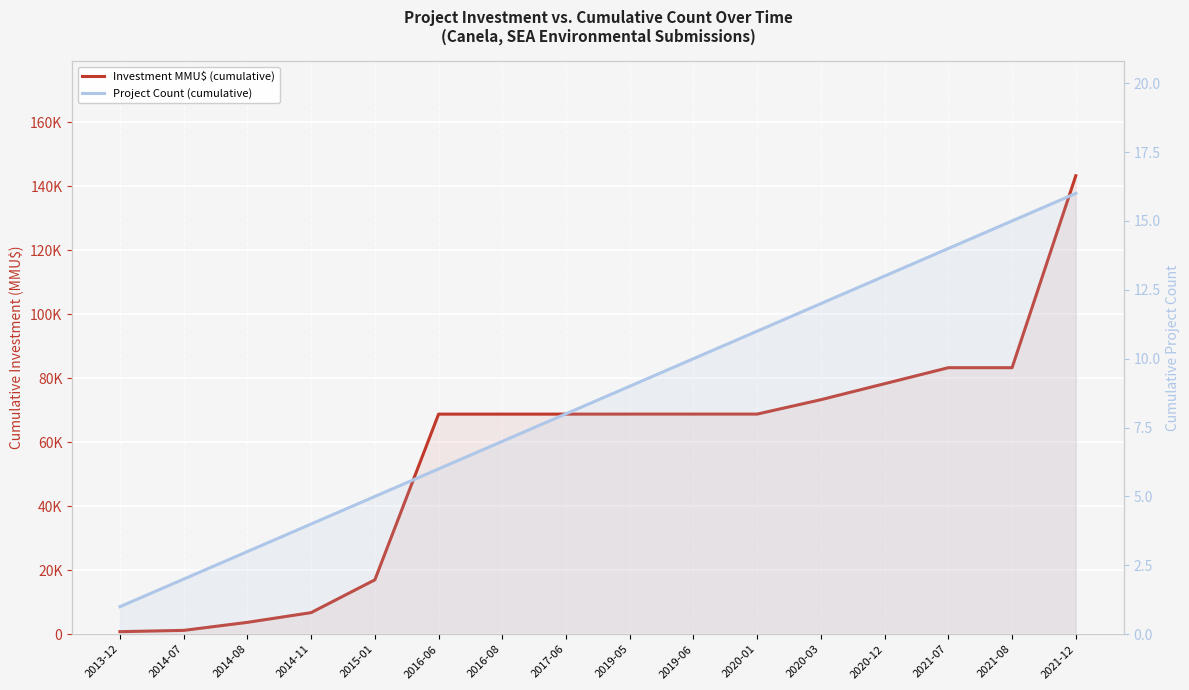

True or false: Project Count (cumulative) and Investment MMU$ (cumulative) intersect in this chart.

False